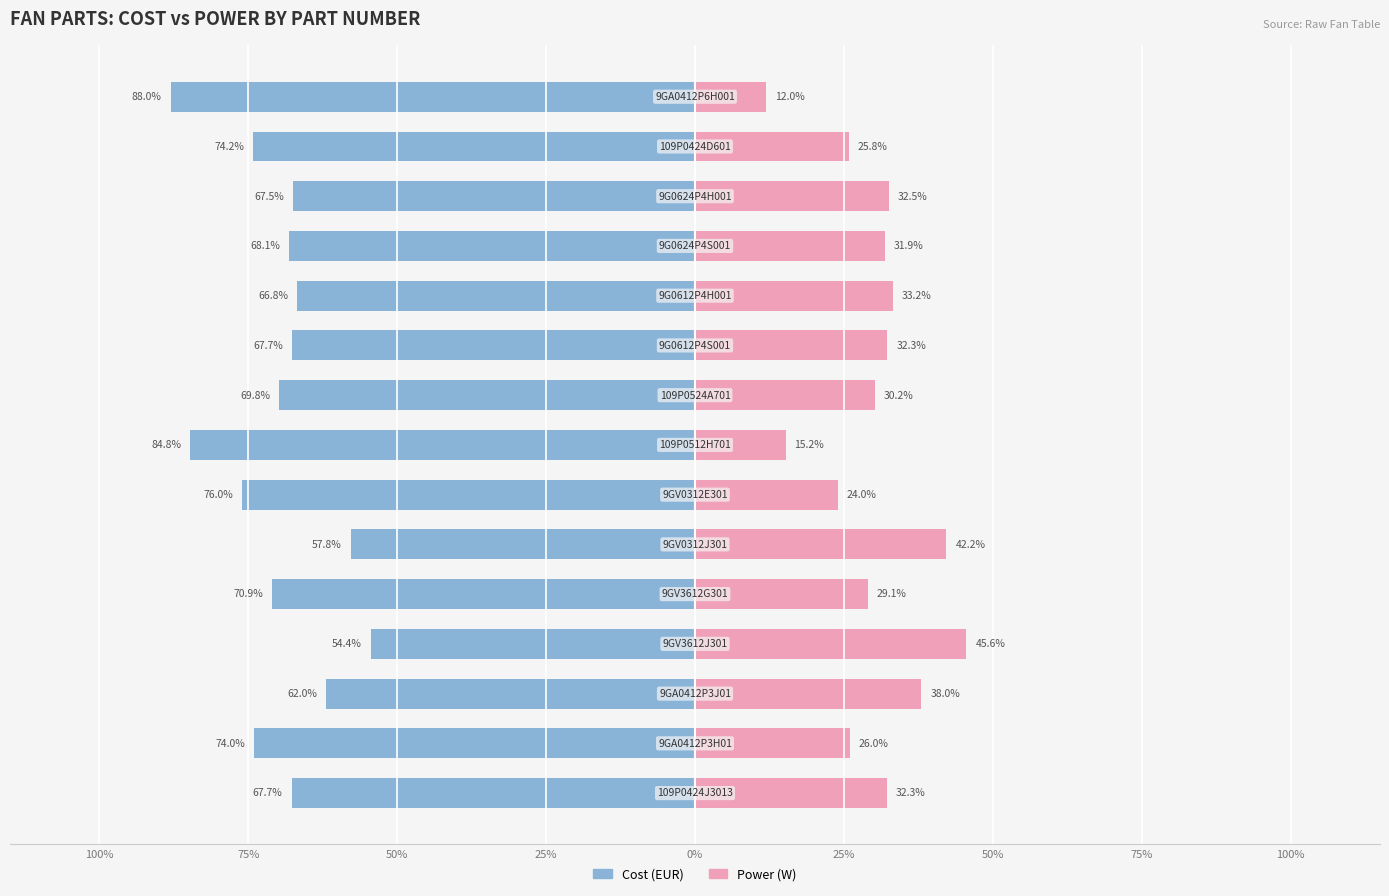

Is it true that Cost (EUR) equals -31.3 at 13?

False